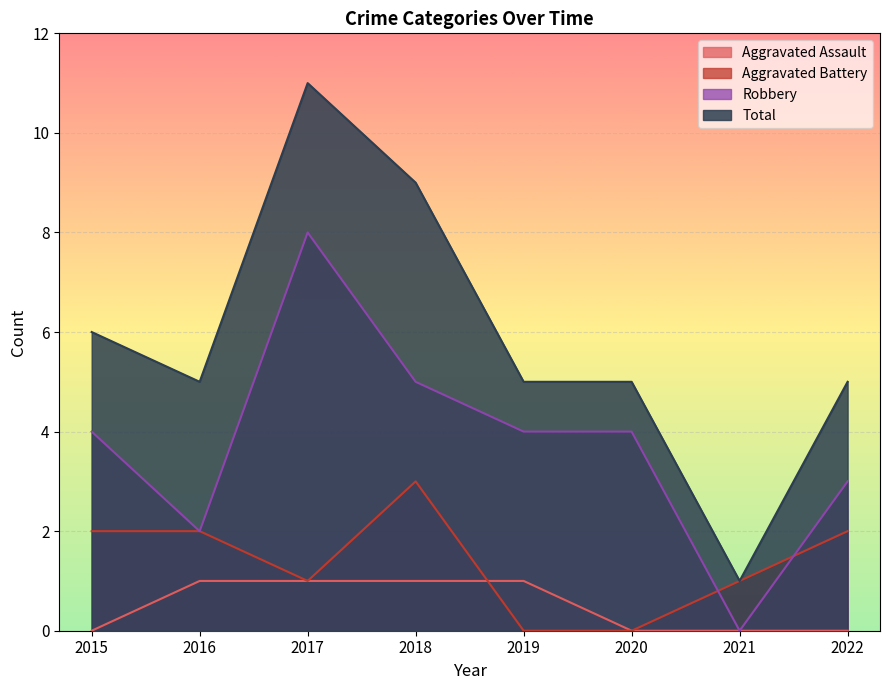

The Robbery series shows 11 at 2017. True or false?

False